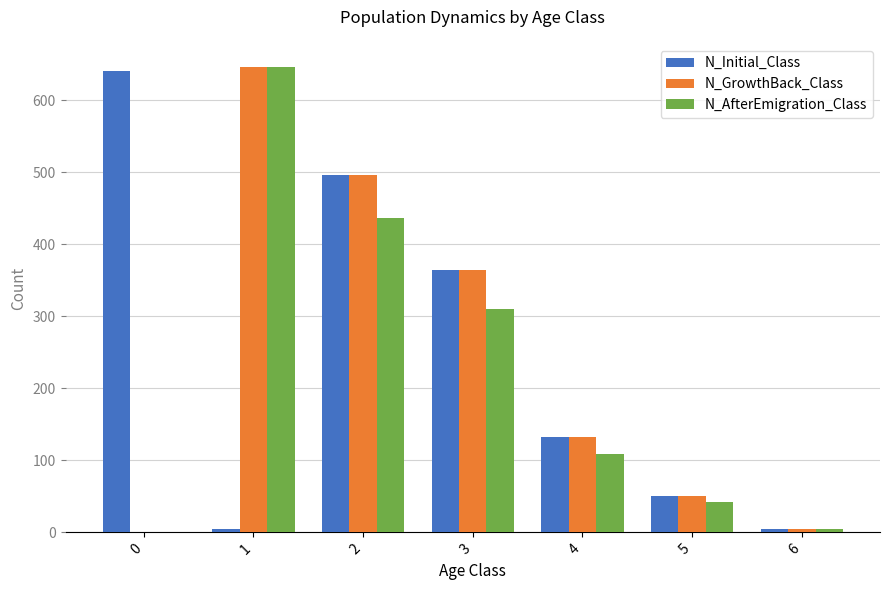

How many categories are shown in the chart?

7